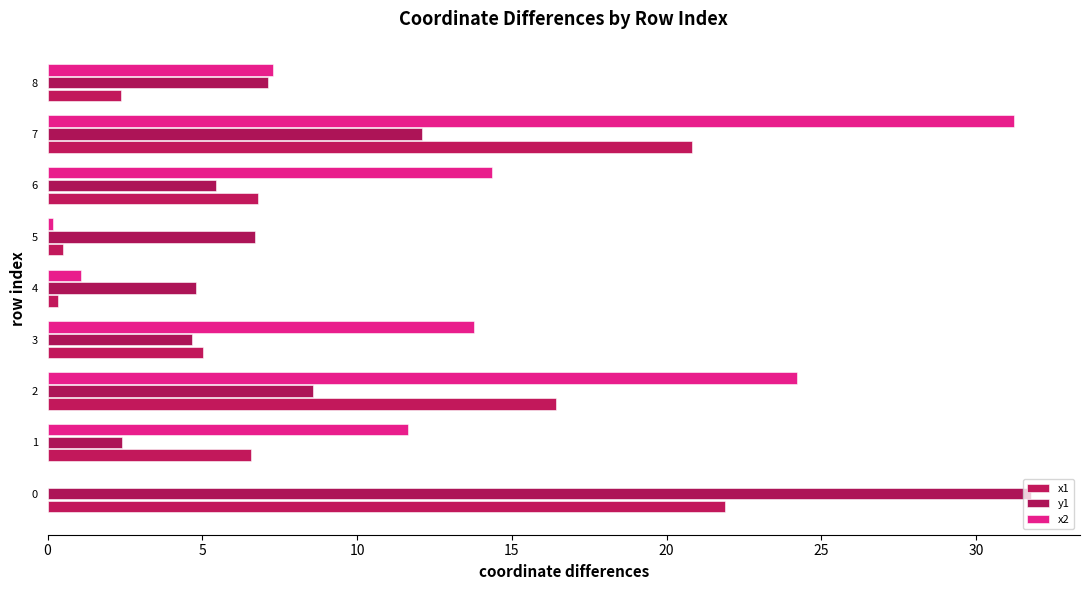

What is the average value of the x1 series?

9.0